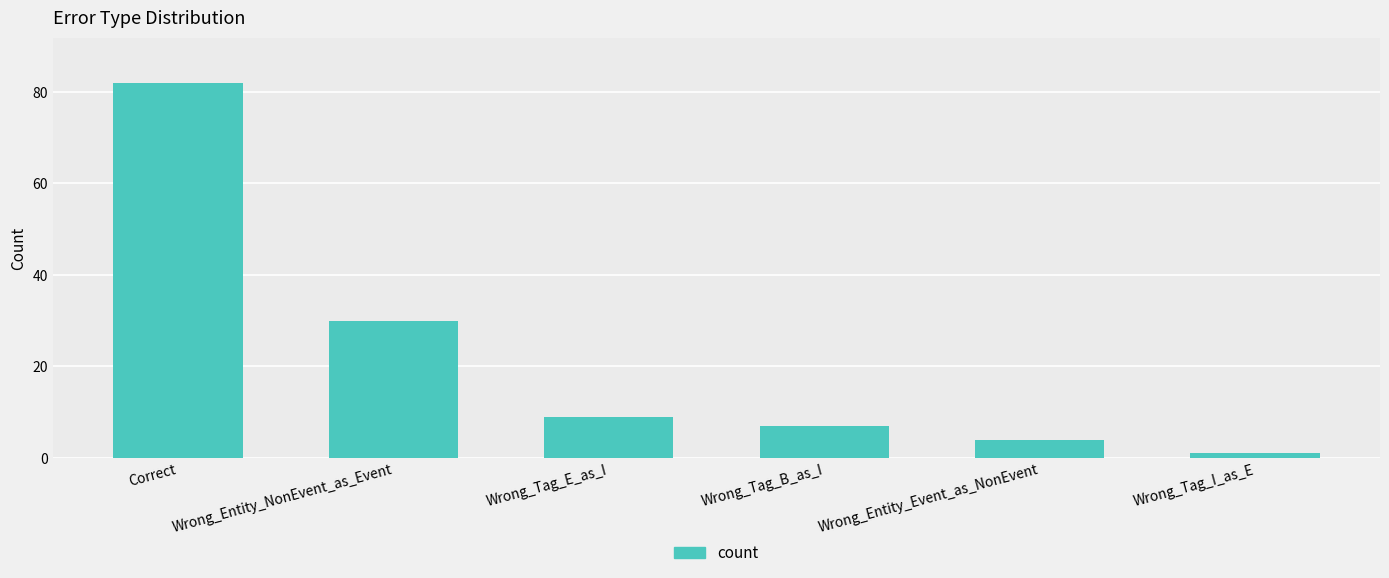

Rank the categories by value from highest to lowest.

Correct, Wrong_Entity_NonEvent_as_Event, Wrong_Tag_E_as_I, Wrong_Tag_B_as_I, Wrong_Entity_Event_as_NonEvent, Wrong_Tag_I_as_E